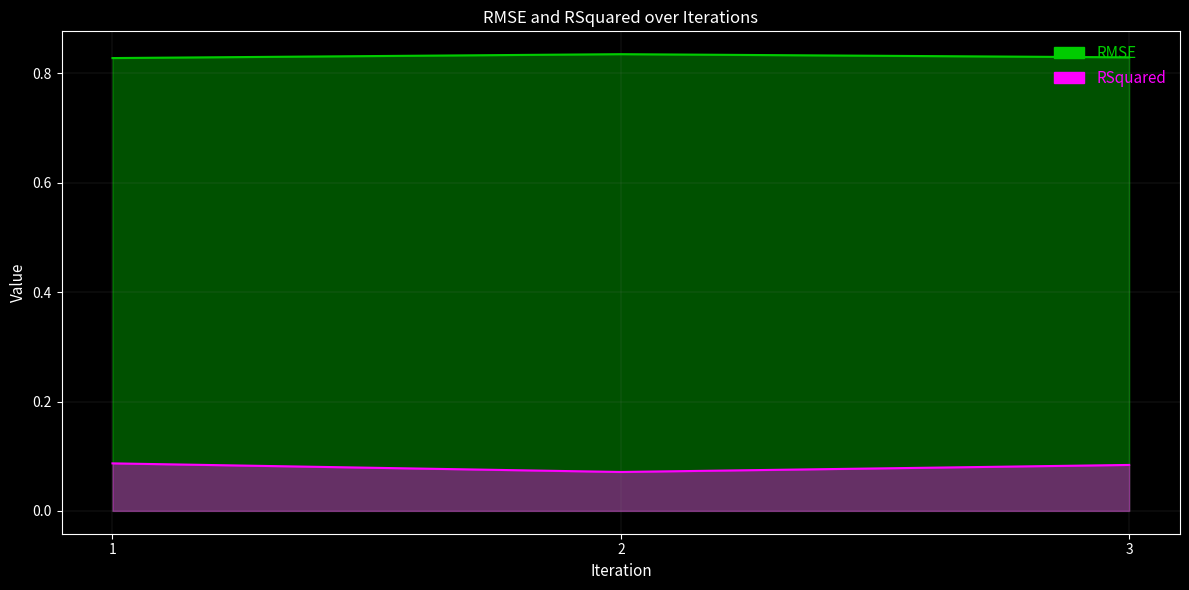

Reading left to right, extract all data points from this chart.

RMSE: 0.8	0.8	0.8
RSquared: 0.1	0.1	0.1